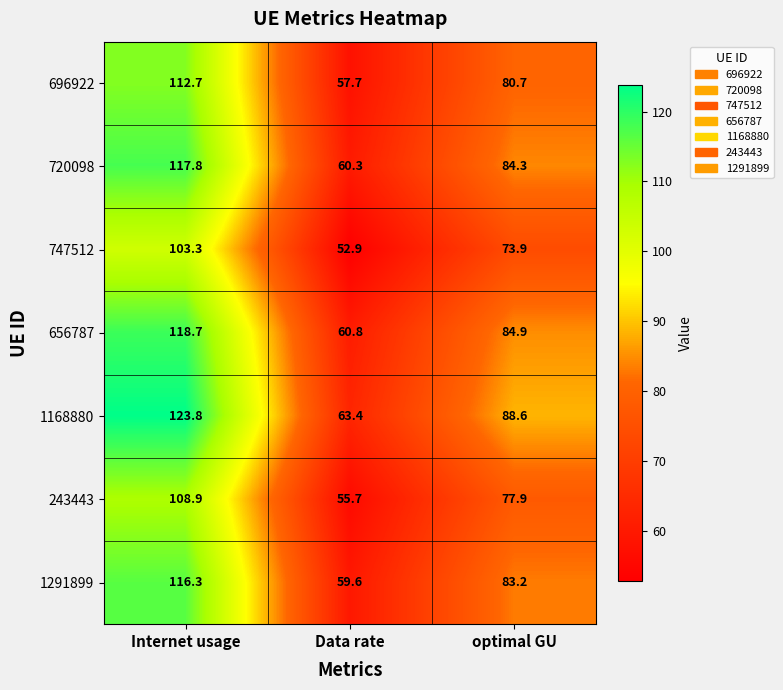

Reading left to right, what are all the values shown in this chart?

696922: 112.7	57.7	80.7
720098: 117.8	60.3	84.3
747512: 103.3	52.9	73.9
656787: 118.7	60.8	84.9
1168880: 123.8	63.4	88.6
243443: 108.9	55.7	77.9
1291899: 116.3	59.6	83.2